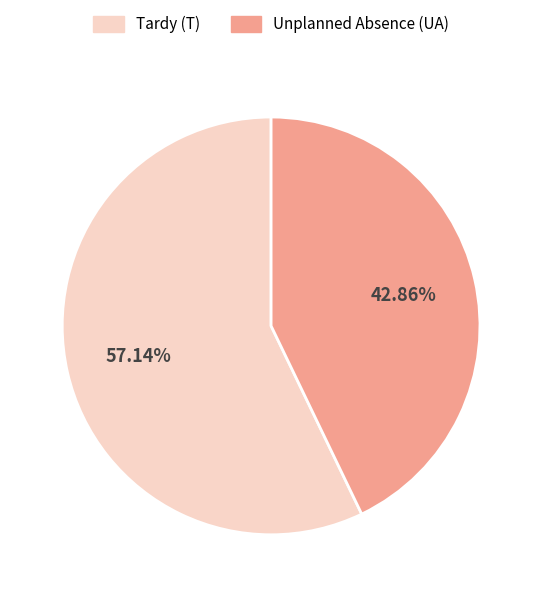

Between Tardy (T) and Unplanned Absence (UA), which is larger?

Tardy (T)